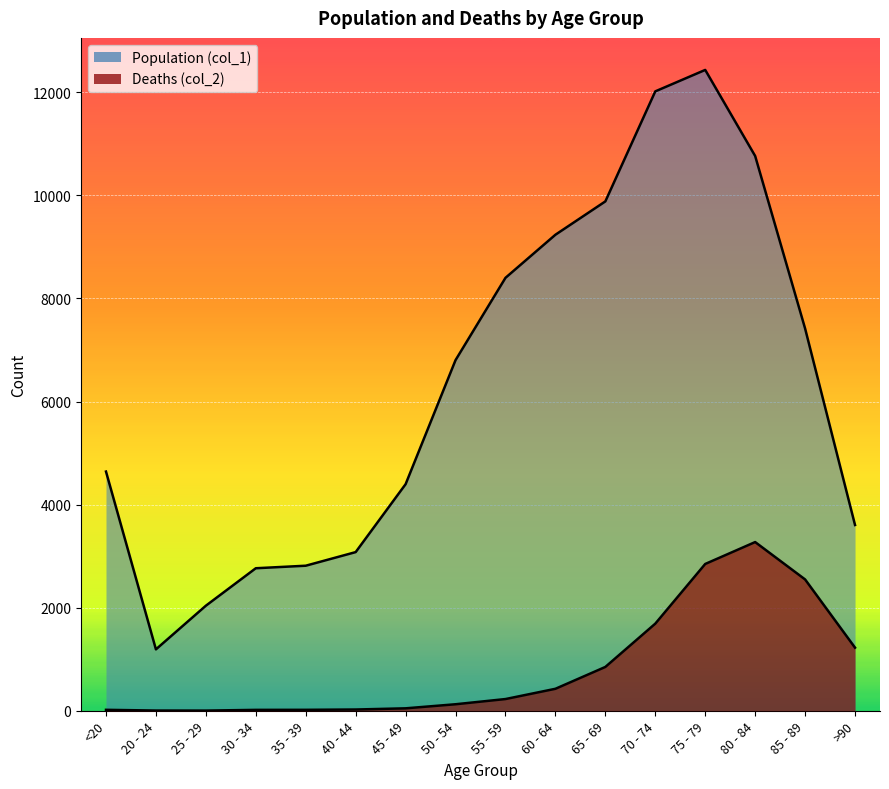

Reading right to left, list all the values displayed in this chart.

Population (col_1): >90=3604	85 - 89=7417	80 - 84=10764	75 - 79=12434	70 - 74=12018	65 - 69=9883	60 - 64=9236	55 - 59=8400	50 - 54=6803	45 - 49=4396	40 - 44=3078	35 - 39=2814	30 - 34=2765	25 - 29=2038	20 - 24=1191	<20=4641
Deaths (col_2): >90=1224	85 - 89=2548	80 - 84=3273	75 - 79=2848	70 - 74=1690	65 - 69=850	60 - 64=426	55 - 59=227	50 - 54=126	45 - 49=47	40 - 44=24	35 - 39=18	30 - 34=17	25 - 29=3	20 - 24=4	<20=18